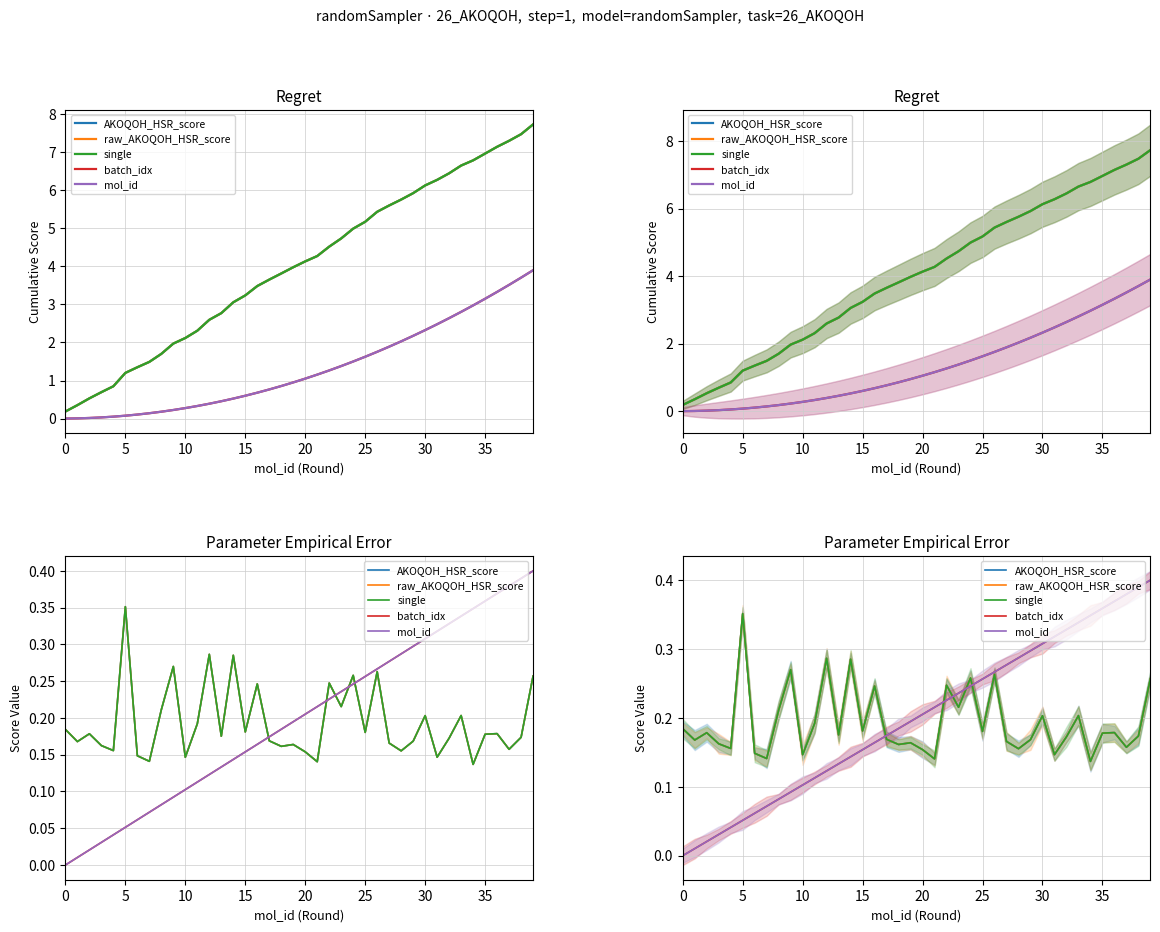

True or false: raw_AKOQOH_HSR_score and AKOQOH_HSR_score cross at least once.

False